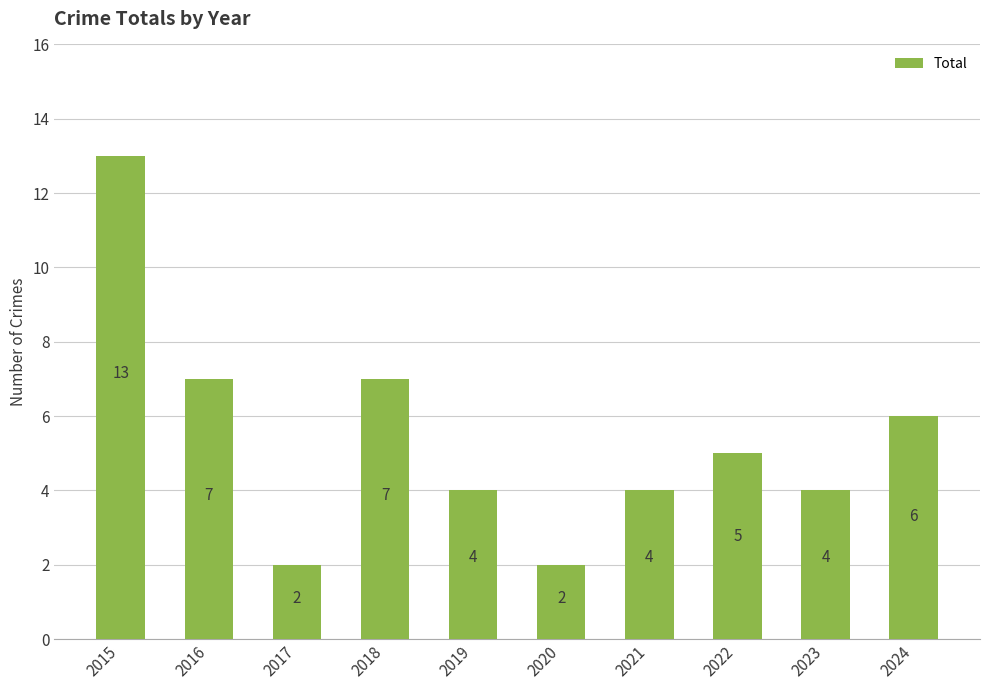

Between 2015 and 2016, which is larger?

2015